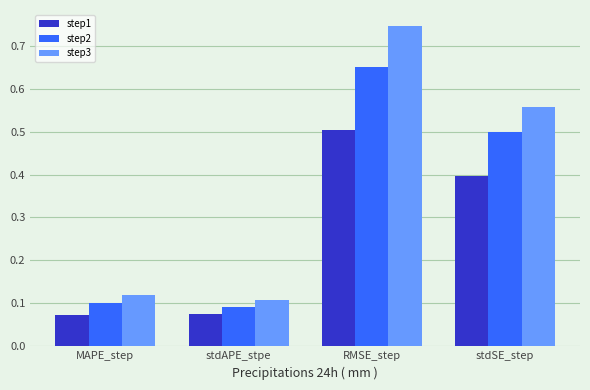

Rank the series at stdAPE_stpe from highest to lowest value.

step3, step2, step1